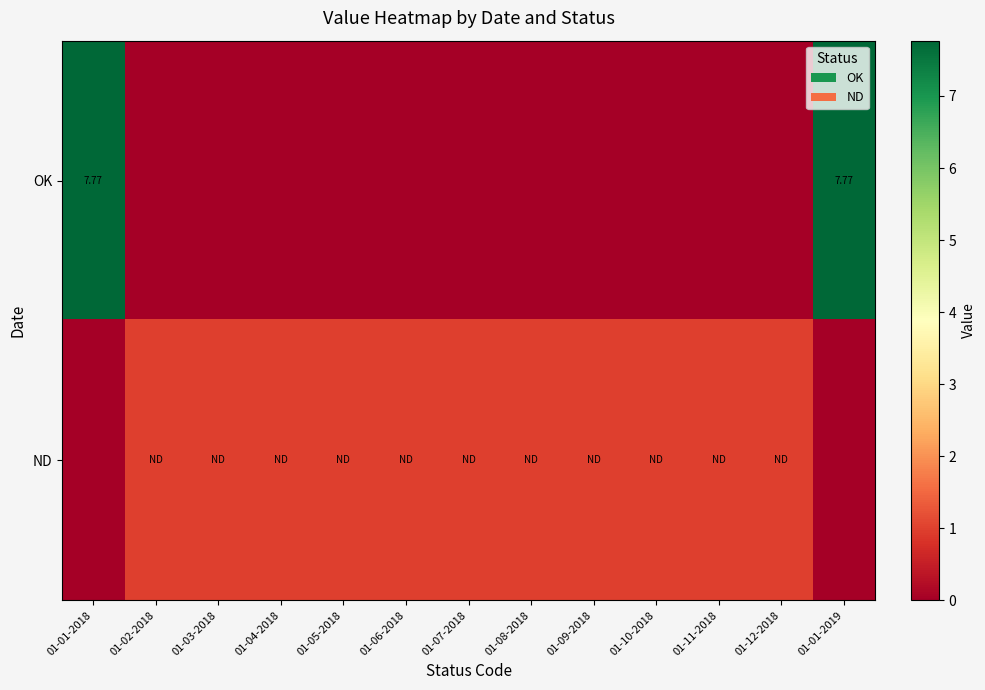

What is the spread (max minus min) of values at 01-07-2018?

1.0